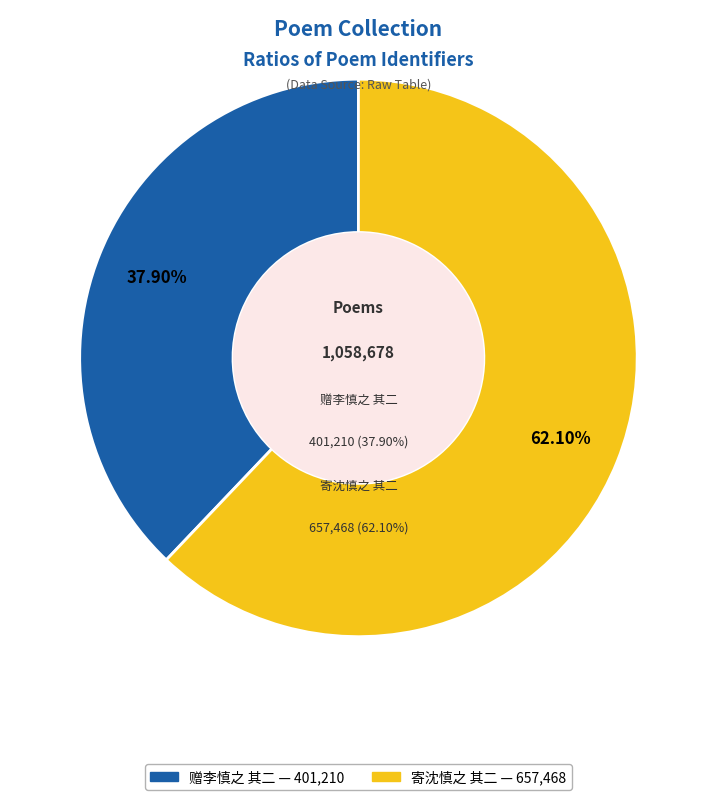

Which has a higher value, 寄沈慎之 其二 or 赠李慎之 其二?

寄沈慎之 其二